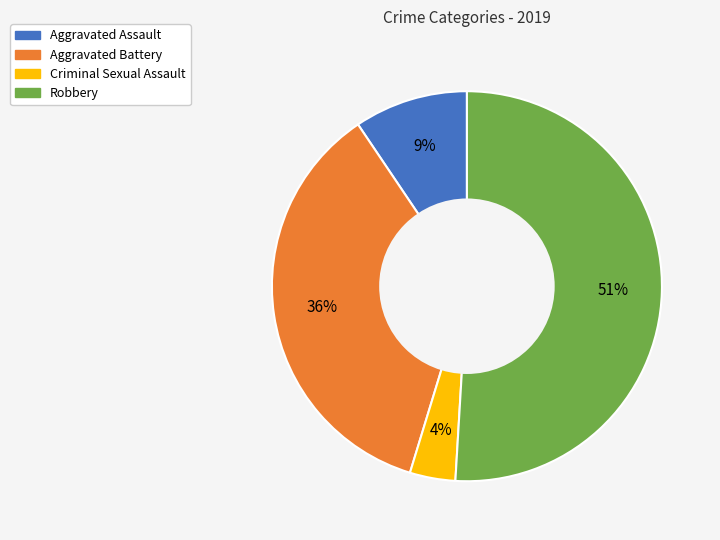

What is the largest slice in the pie chart?

Robbery